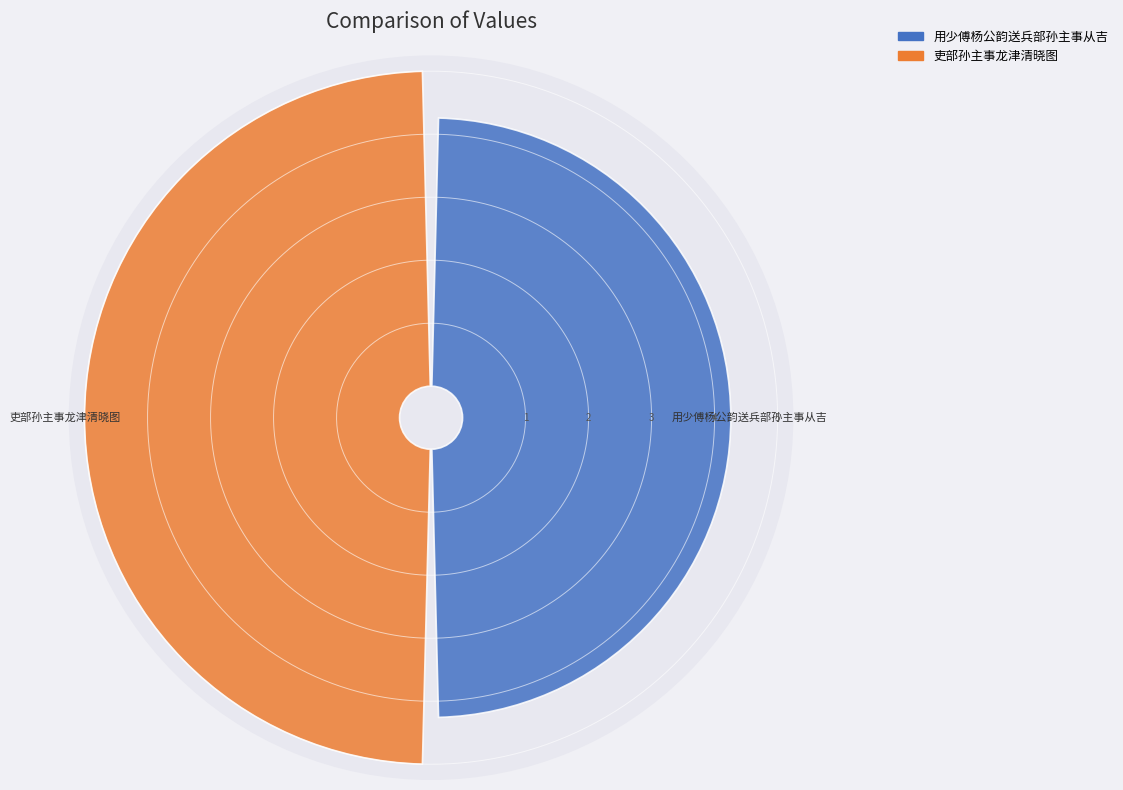

What is the smallest slice in the pie chart?

用少傅杨公韵送兵部孙主事从吉